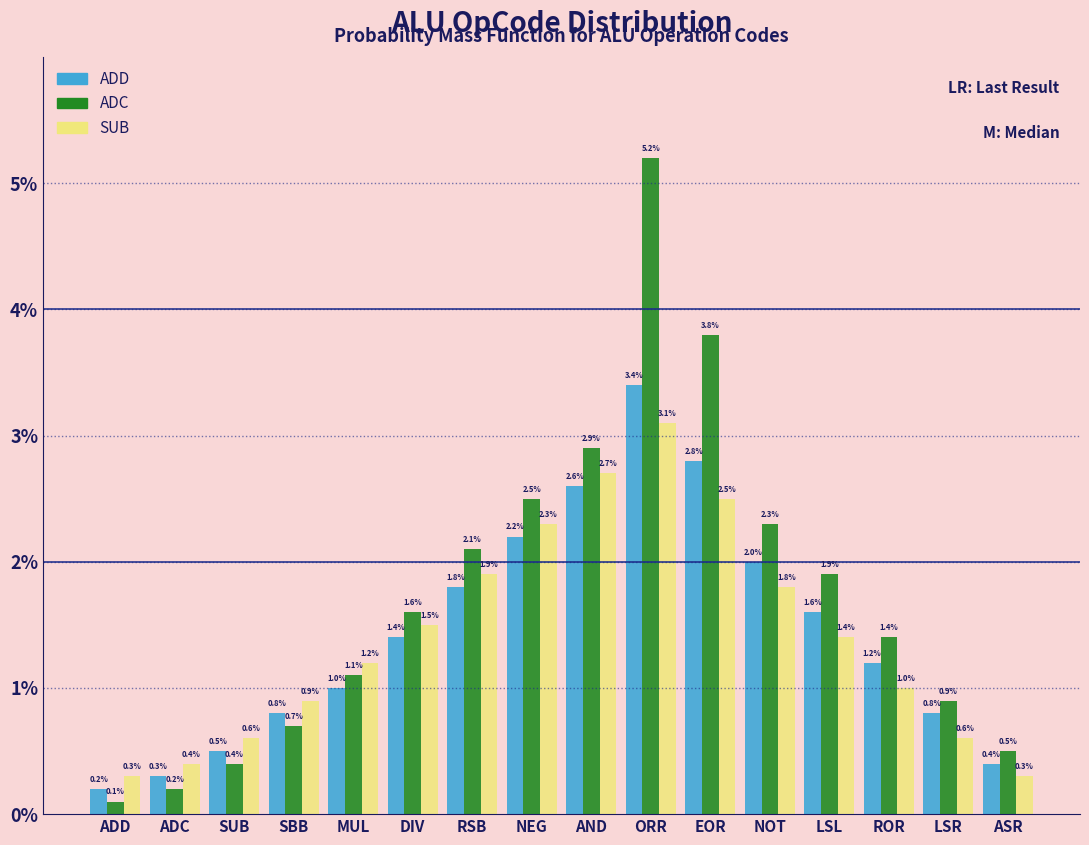

Reading left to right, transcribe all the data shown in this chart.

ADD: ADD=0.2	ADC=0.3	SUB=0.5	SBB=0.8	MUL=1.0	DIV=1.4	RSB=1.8	NEG=2.2	AND=2.6	ORR=3.4	EOR=2.8	NOT=2.0	LSL=1.6	ROR=1.2	LSR=0.8	ASR=0.4
ADC: ADD=0.1	ADC=0.2	SUB=0.4	SBB=0.7	MUL=1.1	DIV=1.6	RSB=2.1	NEG=2.5	AND=2.9	ORR=5.2	EOR=3.8	NOT=2.3	LSL=1.9	ROR=1.4	LSR=0.9	ASR=0.5
SUB: ADD=0.3	ADC=0.4	SUB=0.6	SBB=0.9	MUL=1.2	DIV=1.5	RSB=1.9	NEG=2.3	AND=2.7	ORR=3.1	EOR=2.5	NOT=1.8	LSL=1.4	ROR=1.0	LSR=0.6	ASR=0.3